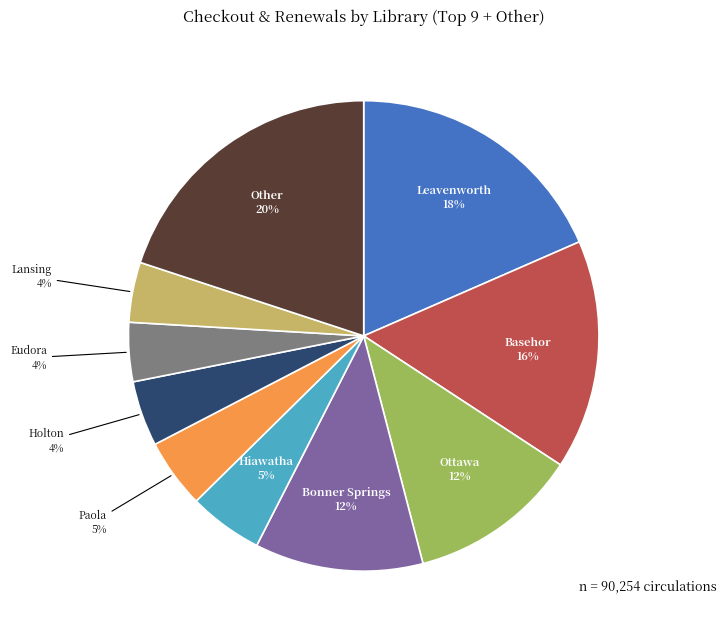

How many segments does this pie chart have?

10